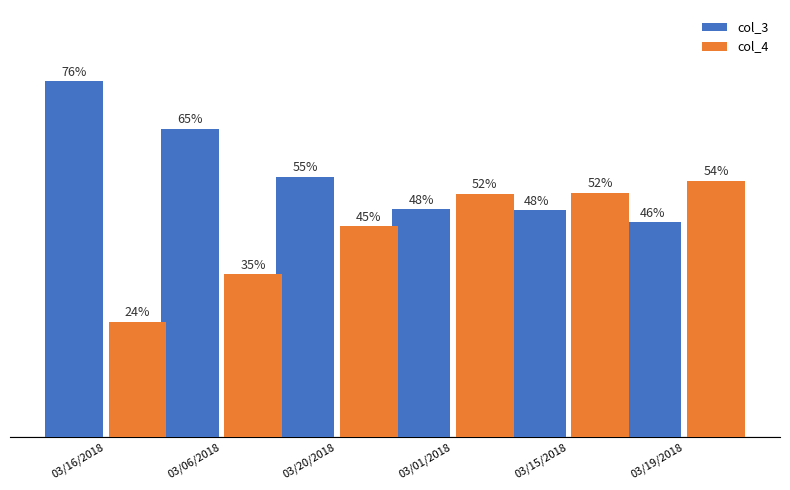

Between 03/06/2018 and 03/19/2018, which is larger?

03/06/2018